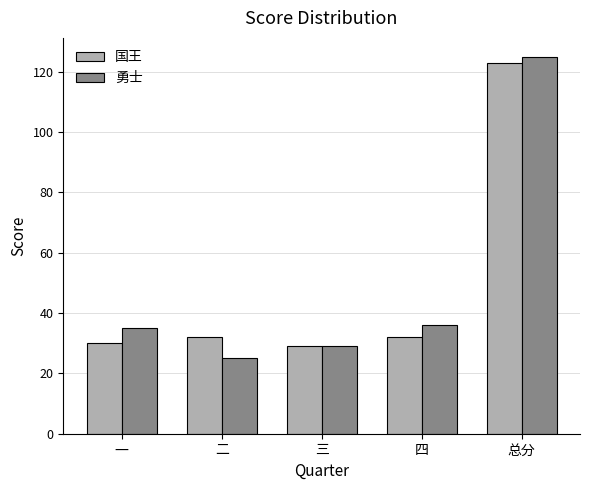

True or false: 勇士 has a value of 86 at 总分.

False